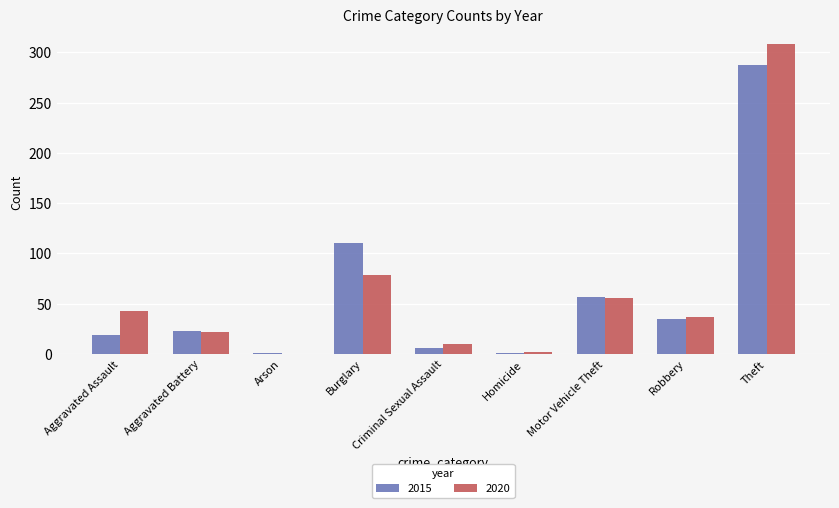

How many groups of bars are there?

9